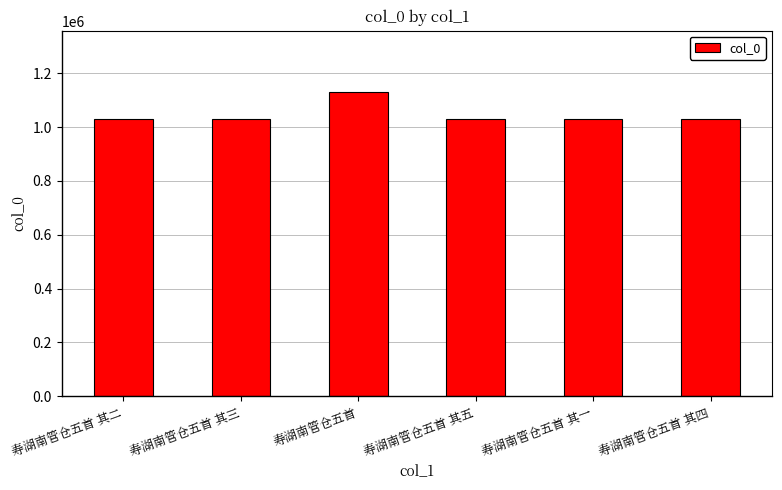

Between 寿湖南管仓五首 and 寿湖南管仓五首 其五, which is larger?

寿湖南管仓五首